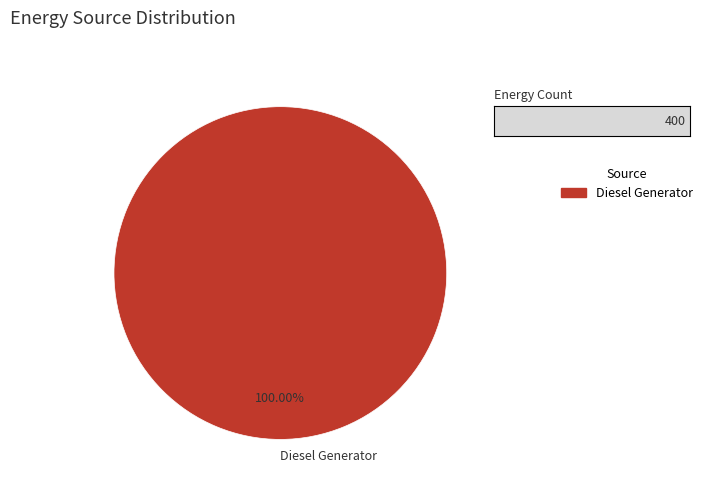

Rank the categories by value from highest to lowest.

Diesel Generator